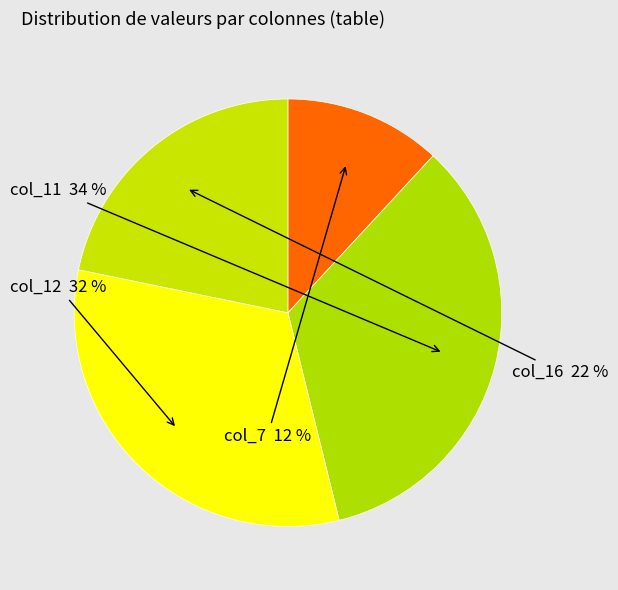

Is col_7 the majority of the pie?

No